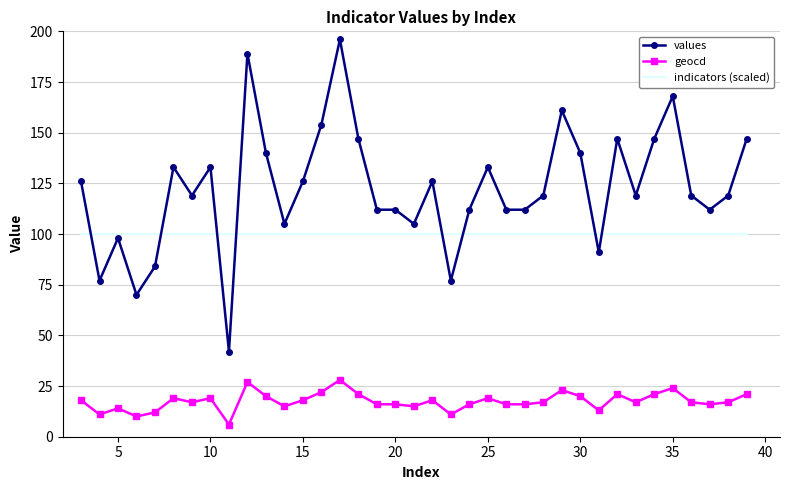

Rank the series by their average value, from lowest to highest.

geocd, indicators (scaled), values